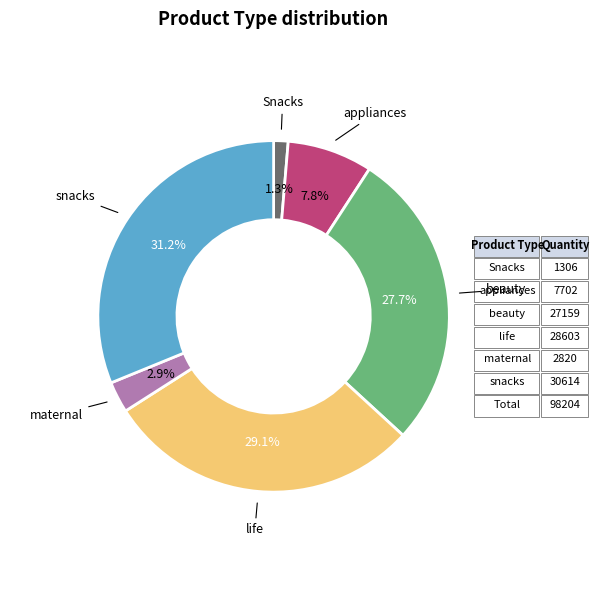

Is there any slice that represents more than half of the pie?

No